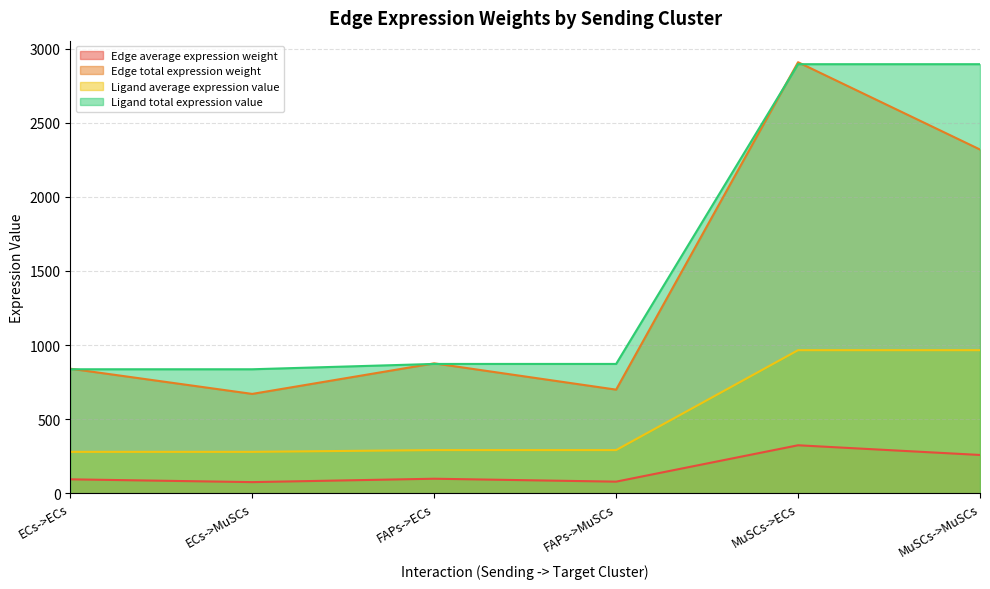

Rank the categories by Edge total expression weight value from highest to lowest.

MuSCs->ECs, MuSCs->MuSCs, FAPs->ECs, ECs->ECs, FAPs->MuSCs, ECs->MuSCs